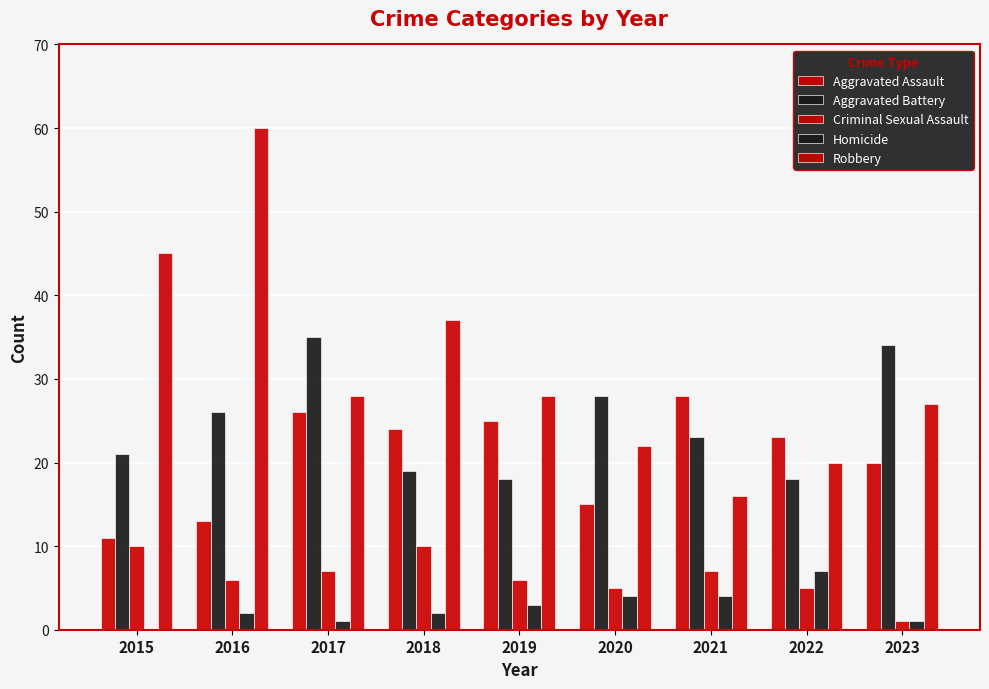

Is it true that Aggravated Assault equals 14 at 2015?

False